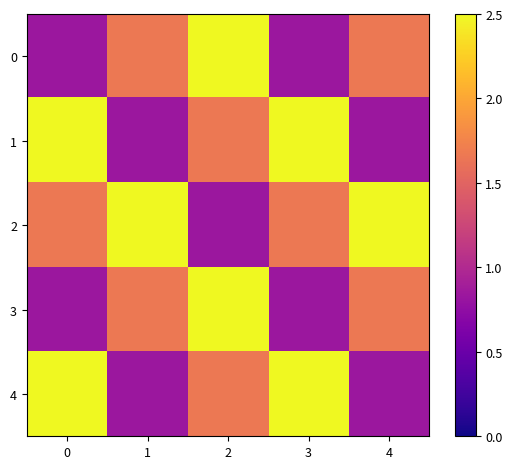

How many data points does each series have?

5